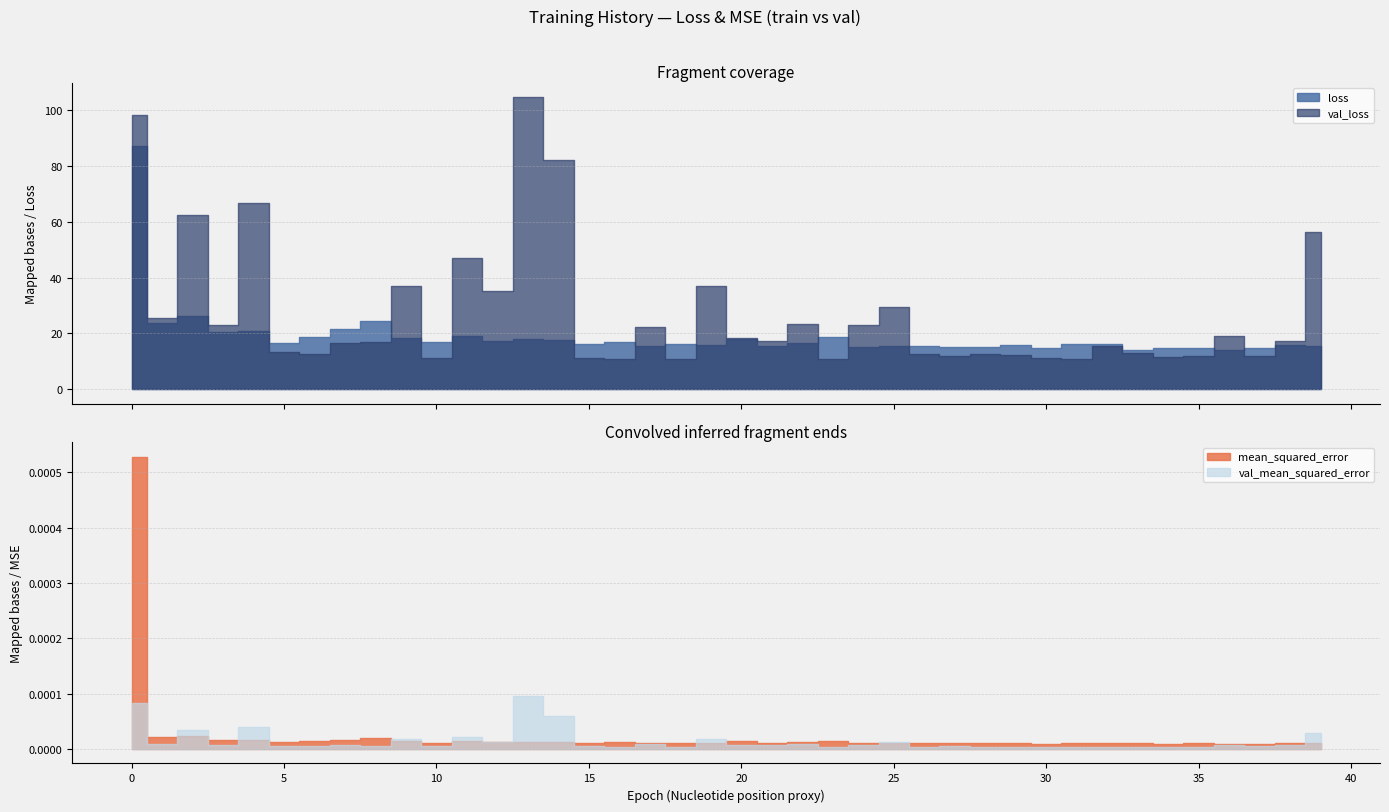

Reading left to right, what are all the values shown in this chart?

loss: 0=87.0	1=23.6	2=26.3	3=20.6	4=20.9	5=16.5	6=18.9	7=21.7	8=24.6	9=18.2	10=16.9	11=19.1	12=17.3	13=18.0	14=17.7	15=16.4	16=17.0	17=15.4	18=16.4	19=16.0	20=18.1	21=15.5	22=16.7	23=18.6	24=15.1	25=15.5	26=15.5	27=15.2	28=15.2	29=15.9	30=14.7	31=16.1	32=16.4	33=14.0	34=14.9	35=14.9	36=14.0	37=14.7	38=15.8	39=15.4
val_loss: 0=98.2	1=25.5	2=62.3	3=23.0	4=66.7	5=13.4	6=12.5	7=16.7	8=16.8	9=36.9	10=11.2	11=47.1	12=35.3	13=104.6	14=82.1	15=11.2	16=10.8	17=22.3	18=10.9	19=37.1	20=18.2	21=17.2	22=23.3	23=10.7	24=23.0	25=29.5	26=12.5	27=11.9	28=12.8	29=12.2	30=11.0	31=10.9	32=15.4	33=12.9	34=11.4	35=11.9	36=19.1	37=12.1	38=17.4	39=56.5
mean_squared_error: 0=0.0	1=0.0	2=0.0	3=0.0	4=0.0	5=0.0	6=0.0	7=0.0	8=0.0	9=0.0	10=0.0	11=0.0	12=0.0	13=0.0	14=0.0	15=0.0	16=0.0	17=0.0	18=0.0	19=0.0	20=0.0	21=0.0	22=0.0	23=0.0	24=0.0	25=0.0	26=0.0	27=0.0	28=0.0	29=0.0	30=0.0	31=0.0	32=0.0	33=0.0	34=0.0	35=0.0	36=0.0	37=0.0	38=0.0	39=0.0
val_mean_squared_error: 0=0.0	1=0.0	2=0.0	3=0.0	4=0.0	5=0.0	6=0.0	7=0.0	8=0.0	9=0.0	10=0.0	11=0.0	12=0.0	13=0.0	14=0.0	15=0.0	16=0.0	17=0.0	18=0.0	19=0.0	20=0.0	21=0.0	22=0.0	23=0.0	24=0.0	25=0.0	26=0.0	27=0.0	28=0.0	29=0.0	30=0.0	31=0.0	32=0.0	33=0.0	34=0.0	35=0.0	36=0.0	37=0.0	38=0.0	39=0.0